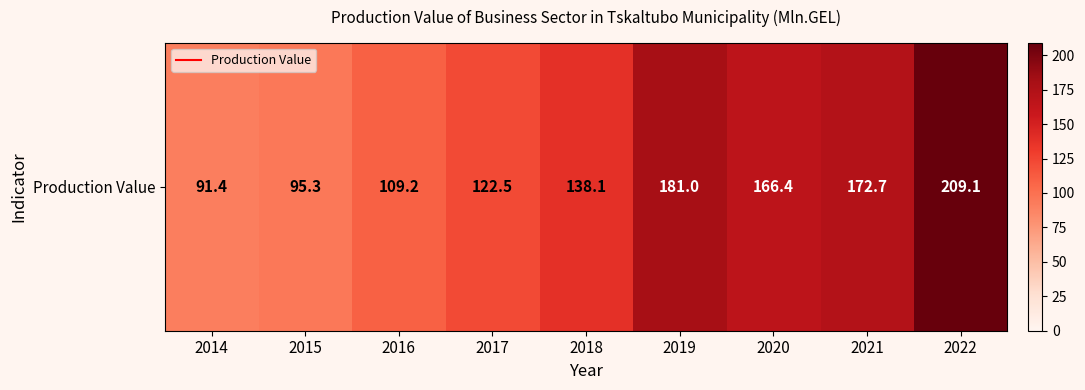

True or false: the data shows 91.4 at 2014.

True